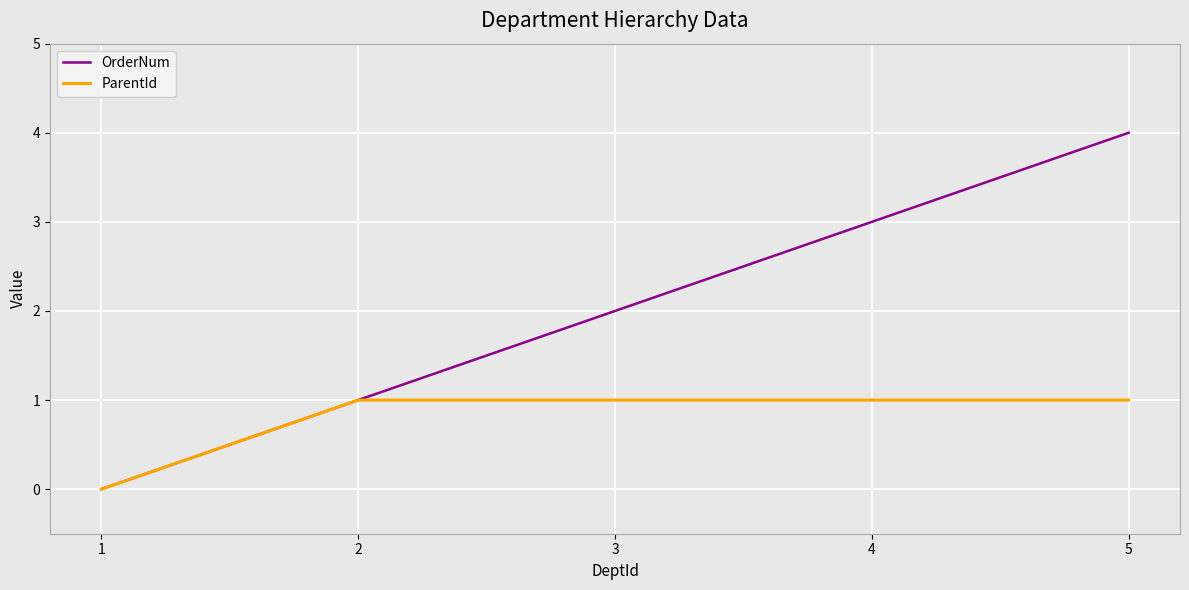

What is the sum of the OrderNum values at 1 and 5?

4